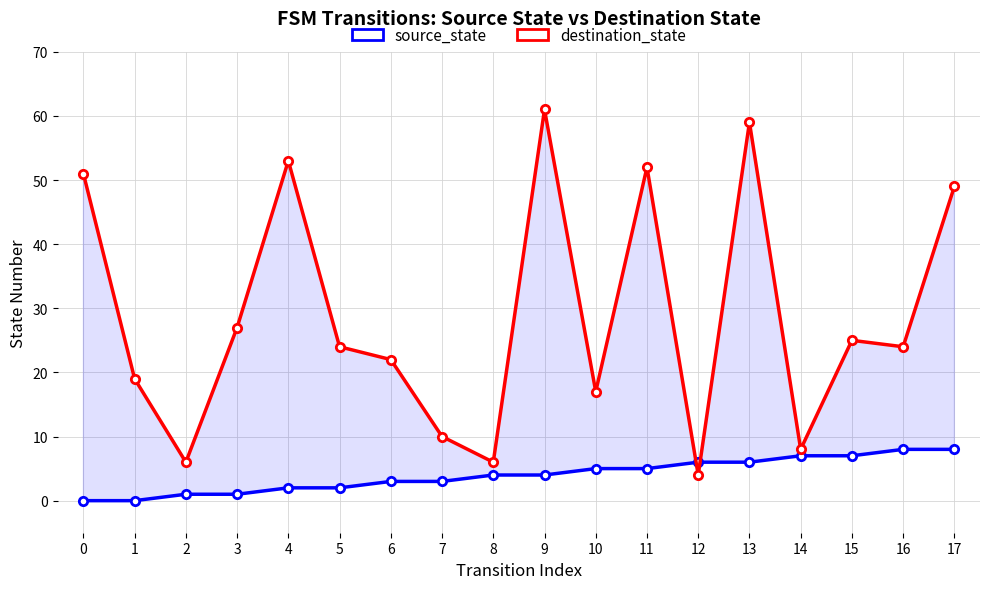

Reading left to right, transcribe all the data shown in this chart.

source_state: 0=0	1=0	2=1	3=1	4=2	5=2	6=3	7=3	8=4	9=4	10=5	11=5	12=6	13=6	14=7	15=7	16=8	17=8
destination_state: 0=51	1=19	2=6	3=27	4=53	5=24	6=22	7=10	8=6	9=61	10=17	11=52	12=4	13=59	14=8	15=25	16=24	17=49